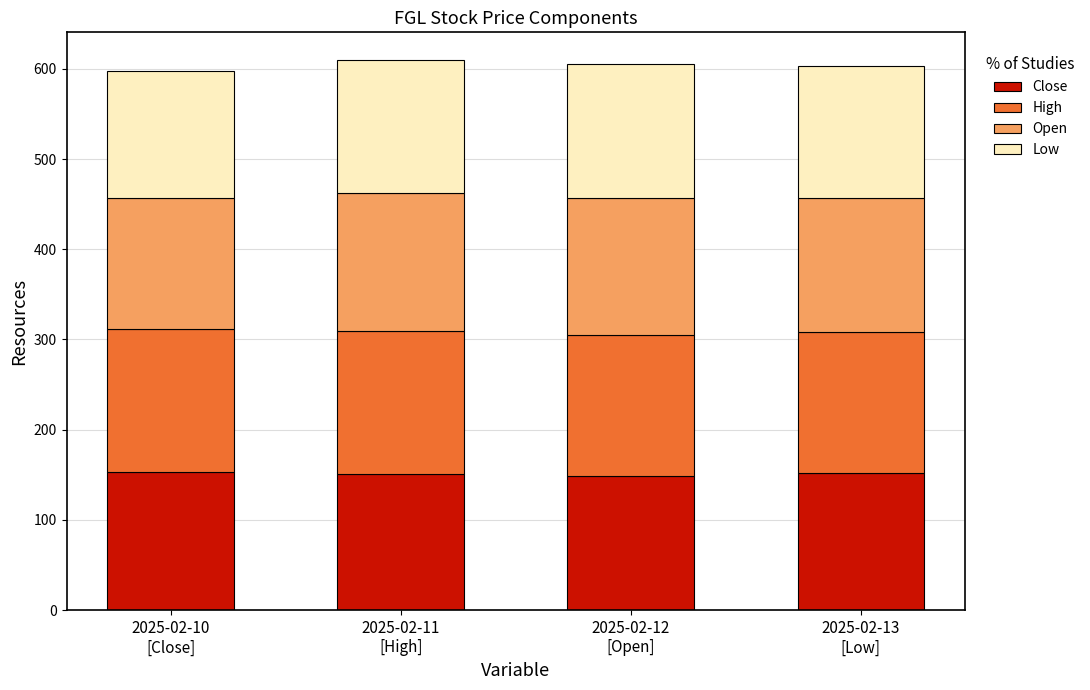

What is the difference between the second highest and minimum values in the Close series?

3.0